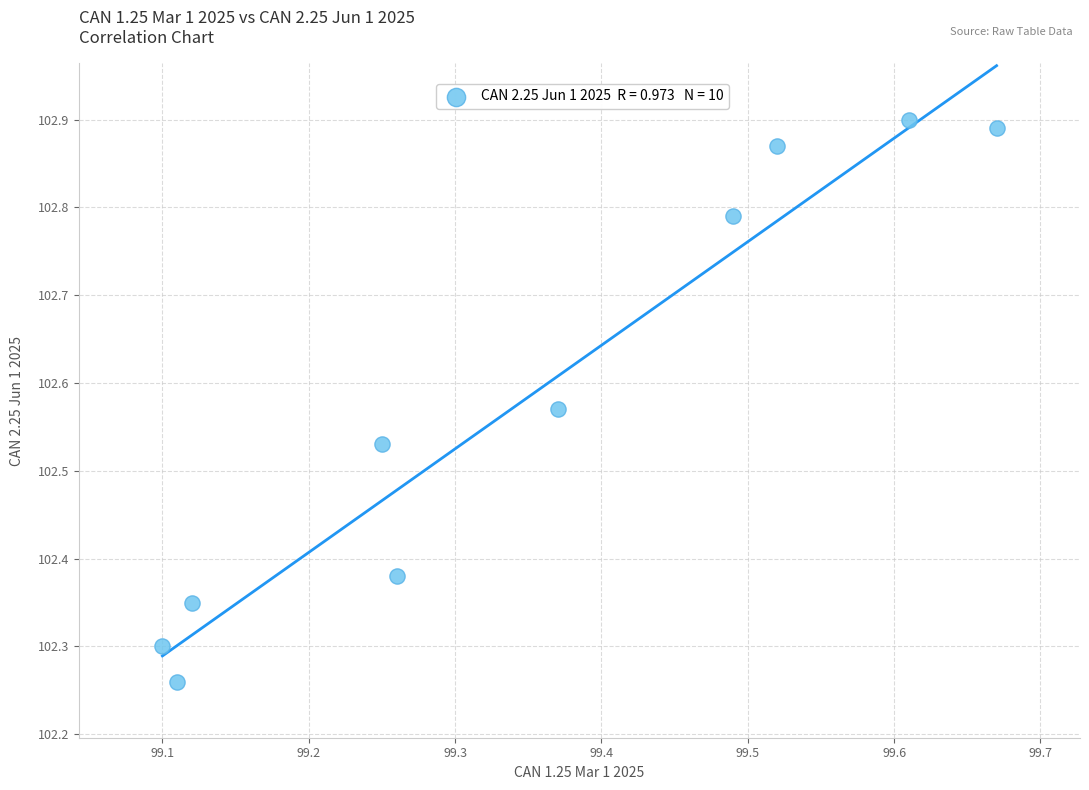

What is the average X value?

99.3